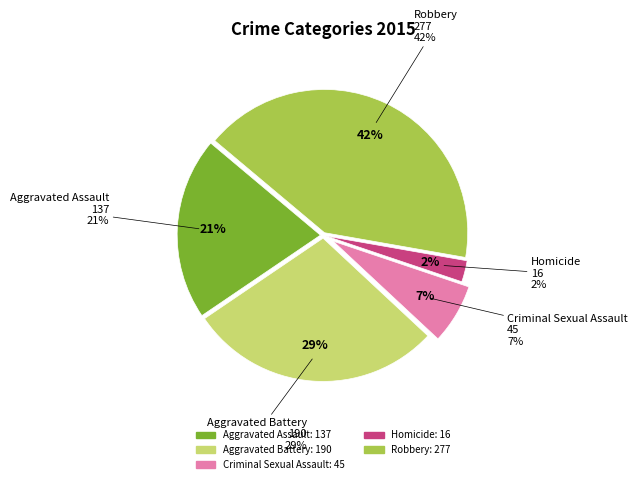

Combined, what portion of the pie is Aggravated Assault and Robbery?

62.3%